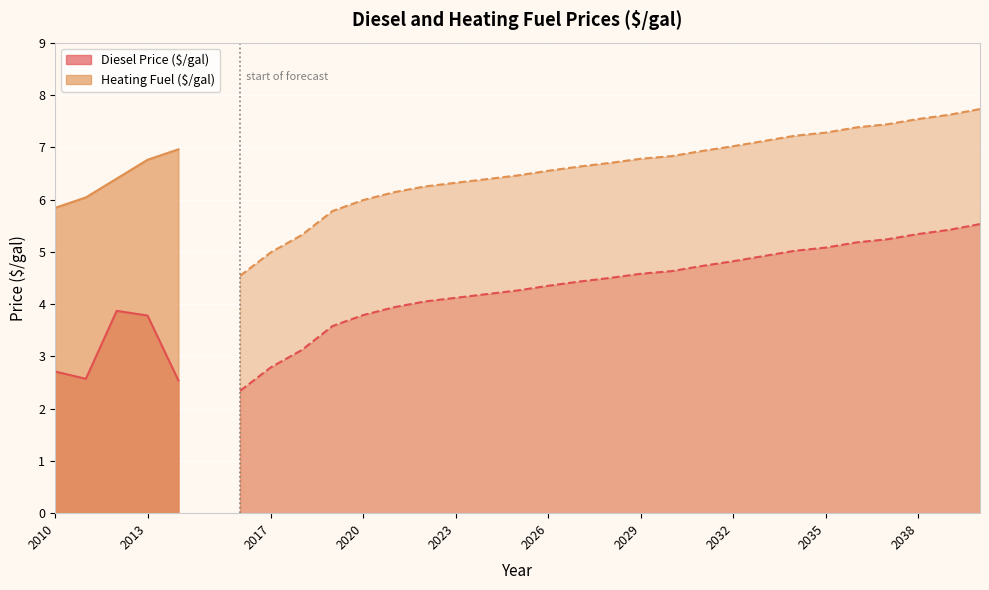

What is the difference between the highest and lowest values at 2011?

3.5